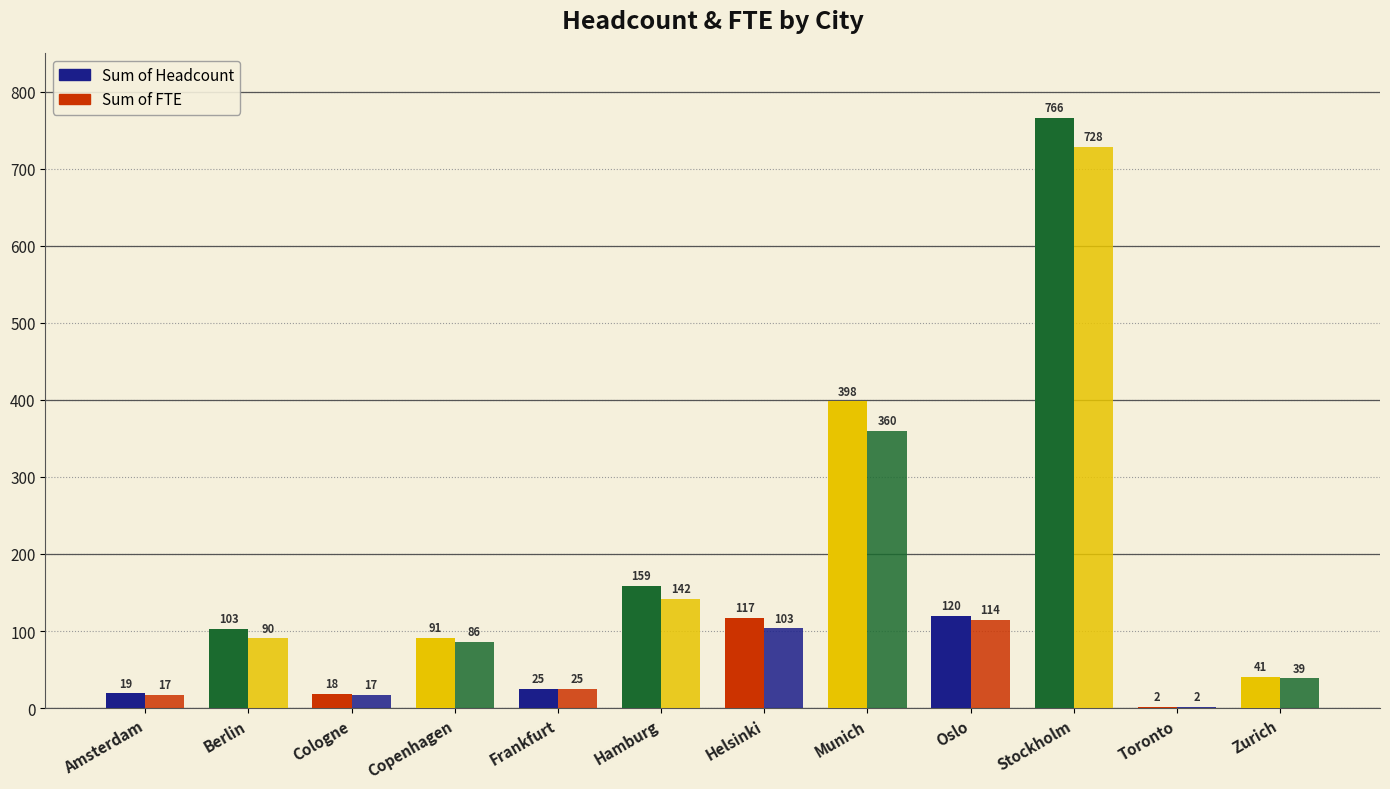

At which category is the sum across all series the highest?

Stockholm